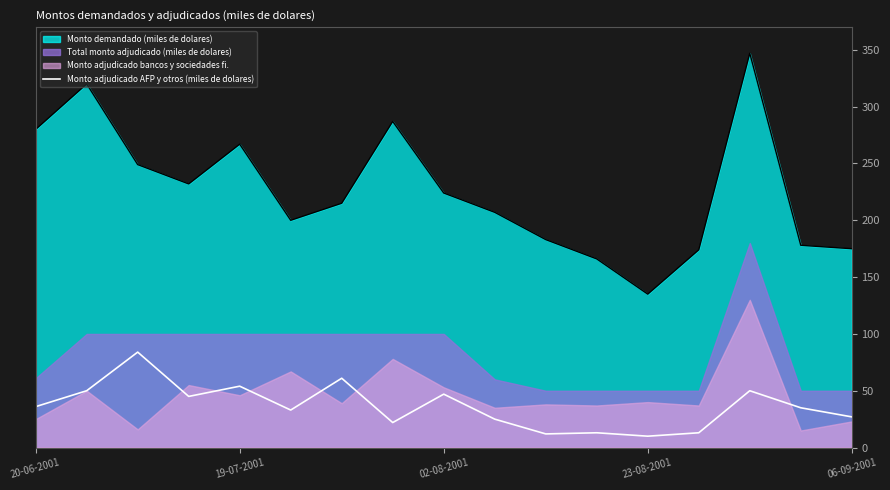

True or false: Monto demandado (miles de dolares) and Monto adjudicado AFP y otros (miles de dolares) cross at least once.

False